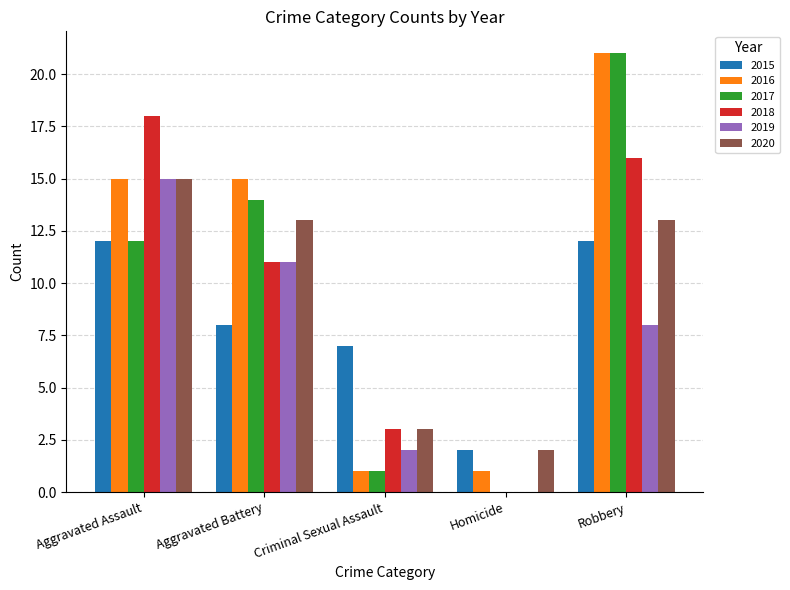

Between Aggravated Assault and Criminal Sexual Assault, which series saw the biggest shift?

2018